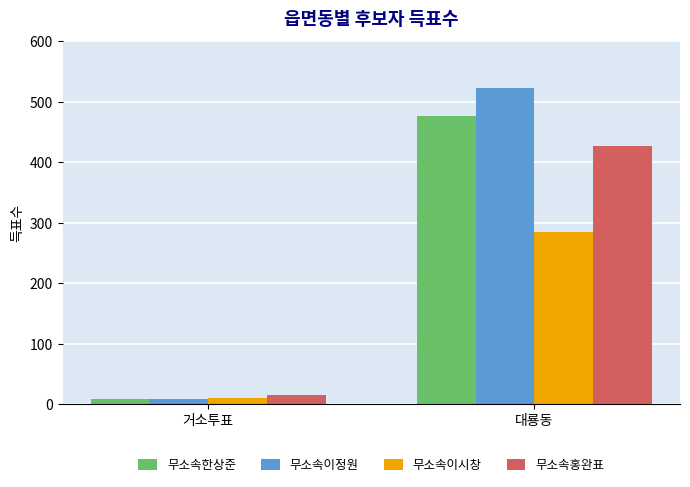

What is the difference between the maximum and minimum values in the 무소속한상준 series?

467